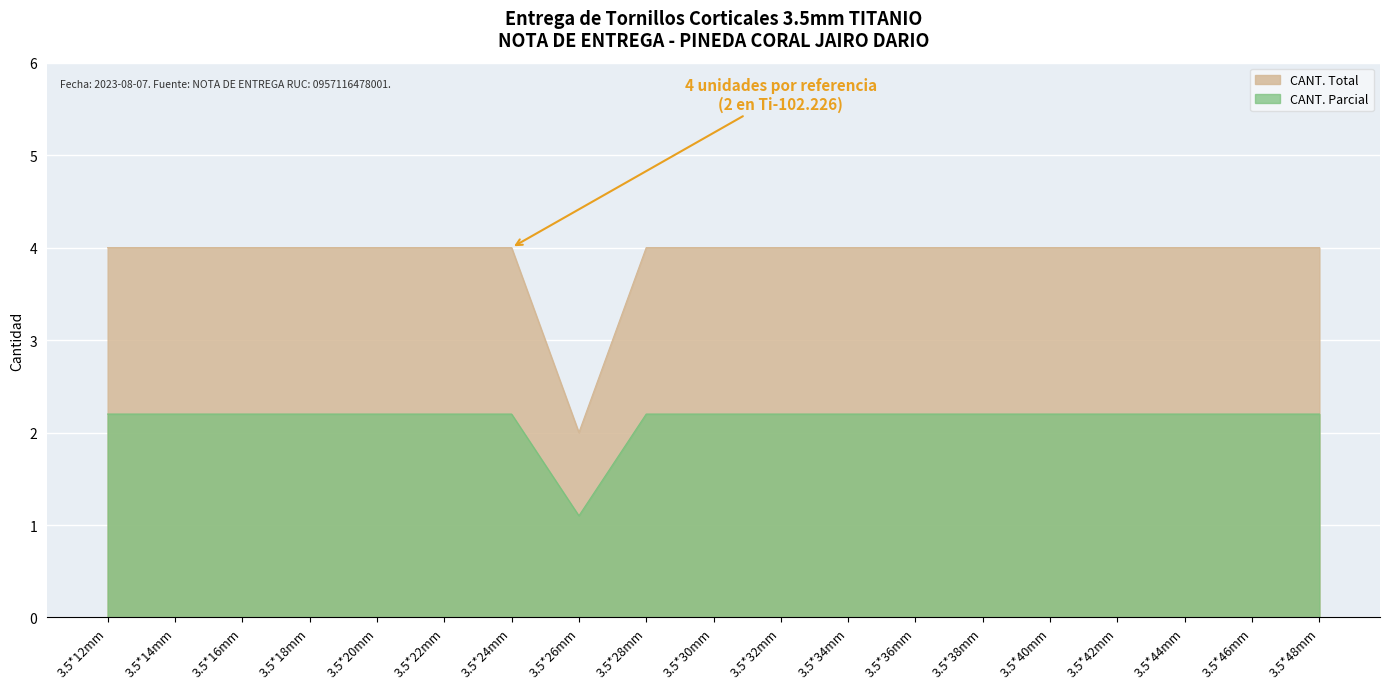

What position from the left is 3.5*12mm?

1